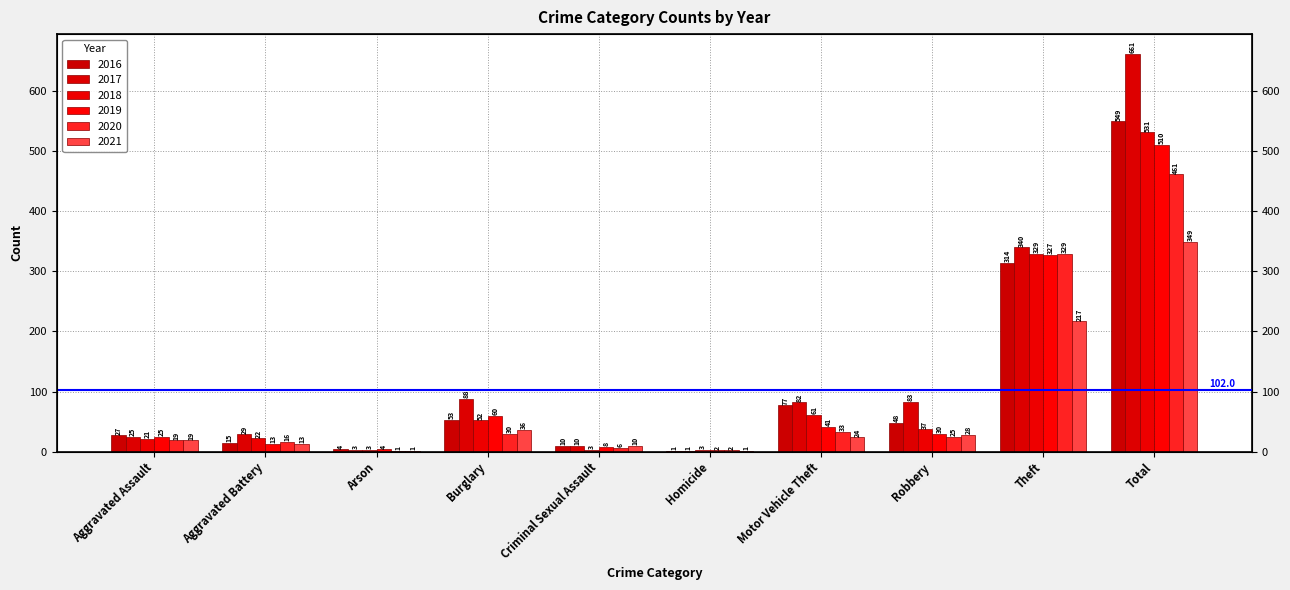

How many groups of bars are there?

10